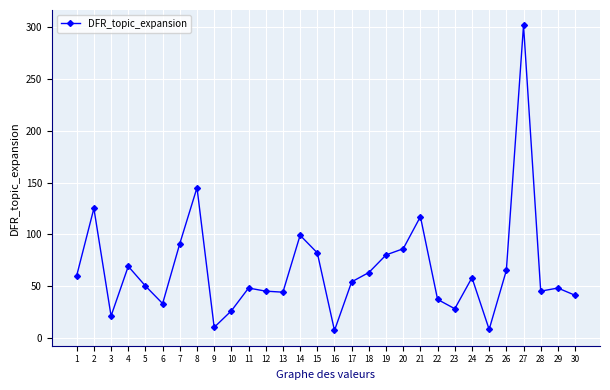

Where does the data first go above 54?

1